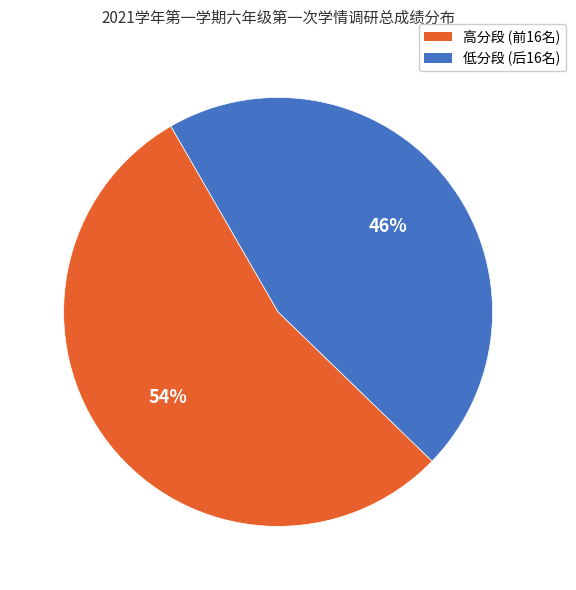

What is the ratio of the value at 高分段 (前16名) to the value at 低分段 (后16名)?

1.2